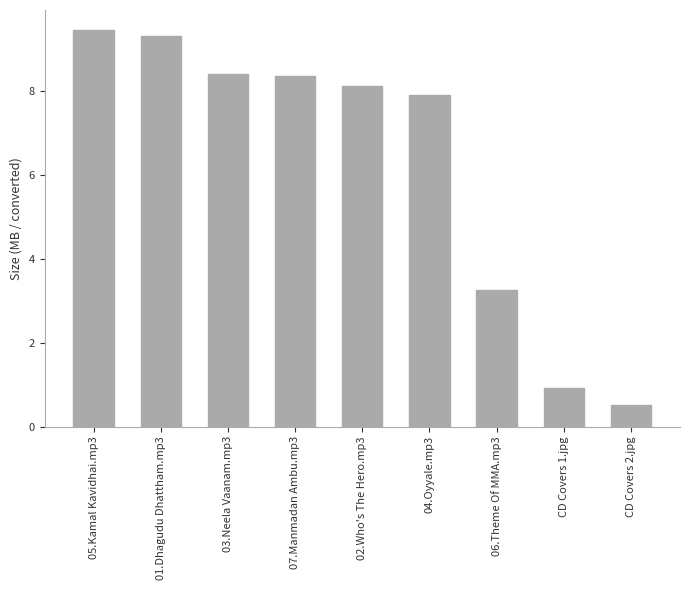

What is the sum of the values at 05.Kamal Kavidhai.mp3 and CD Covers 2.jpg?

10.0